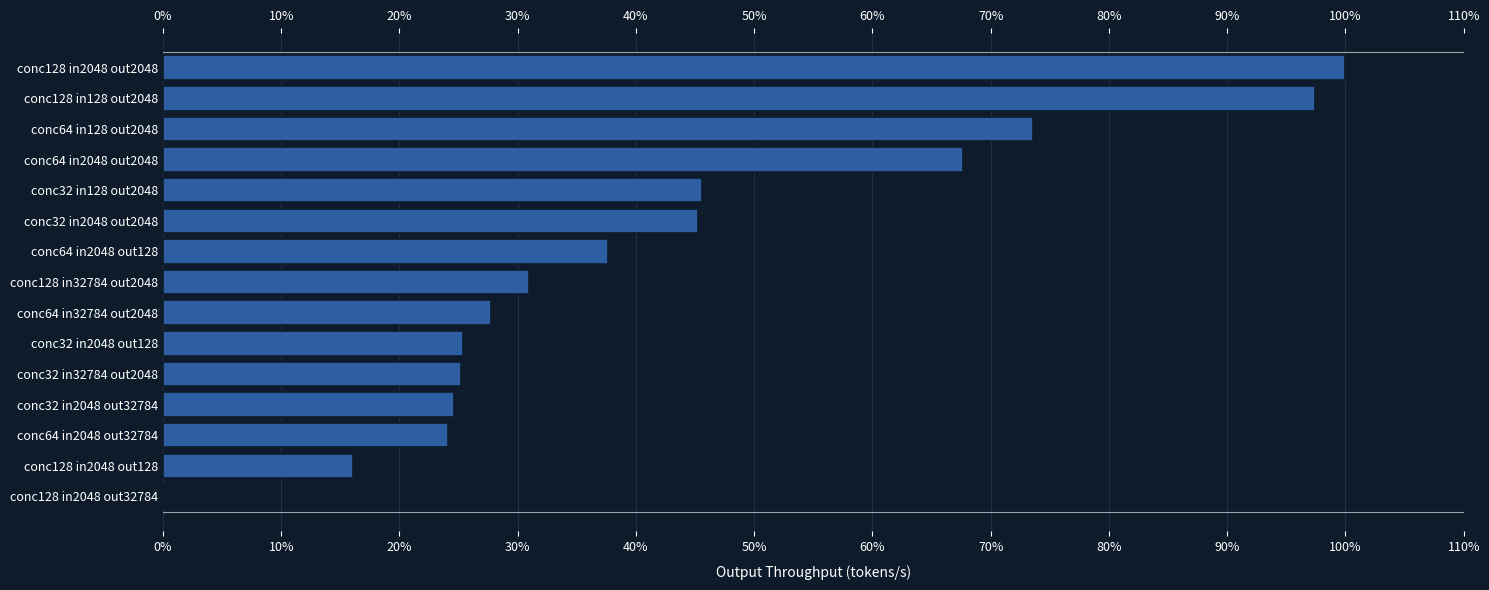

What is the average value?

42.7